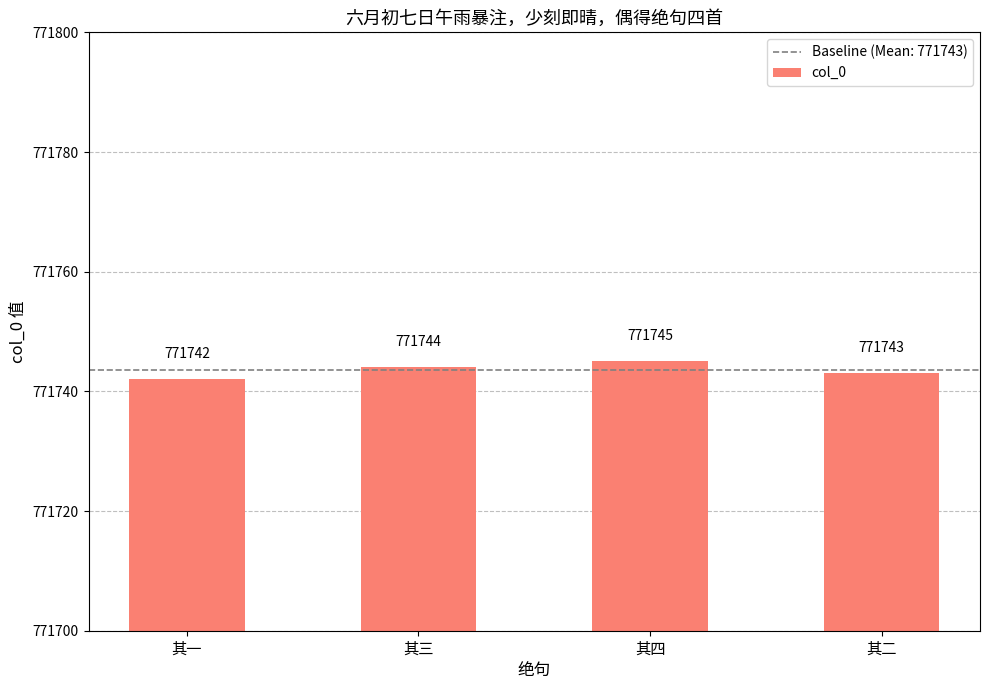

What is the difference between the values at 其一 and 其四?

3